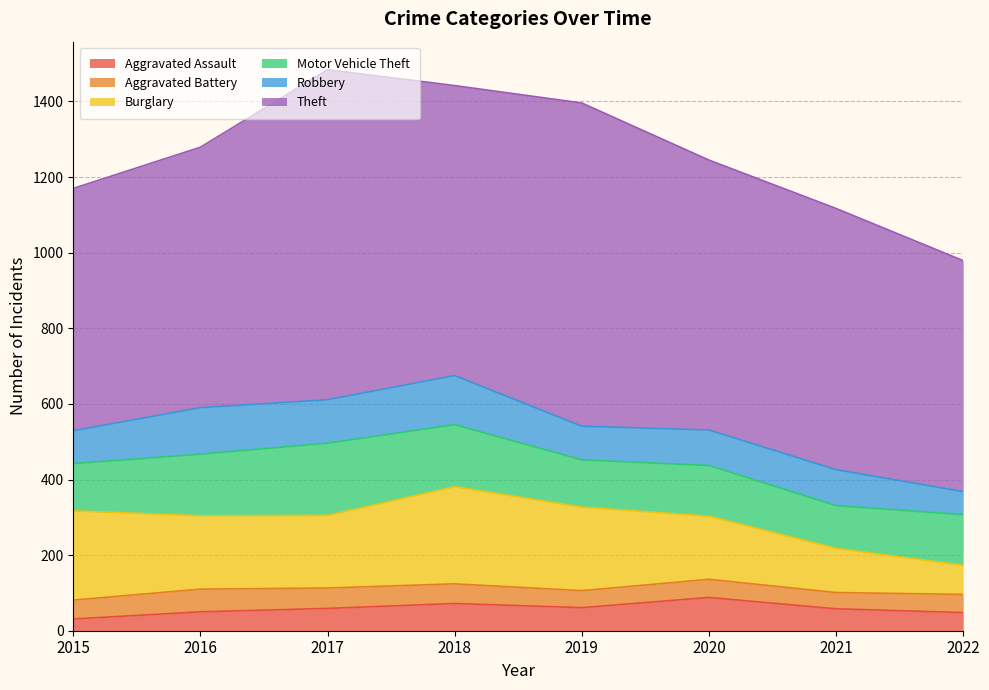

At which category is the sum across all series the highest?

2017